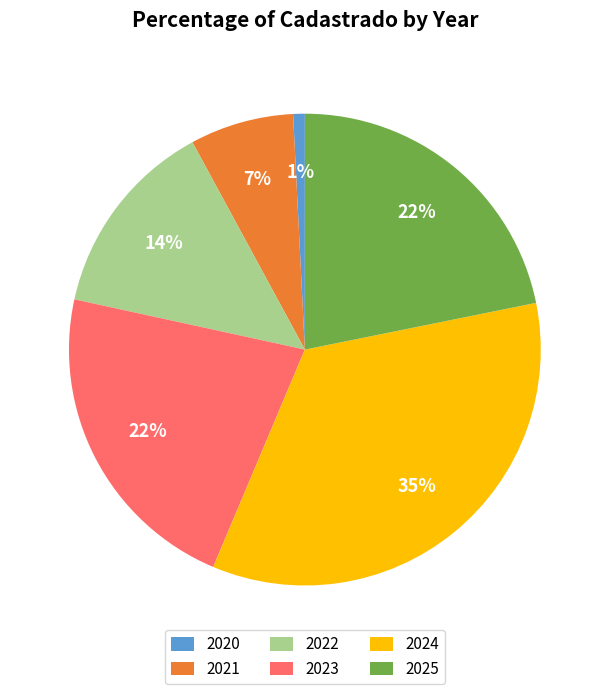

Is there any slice that represents more than half of the pie?

No